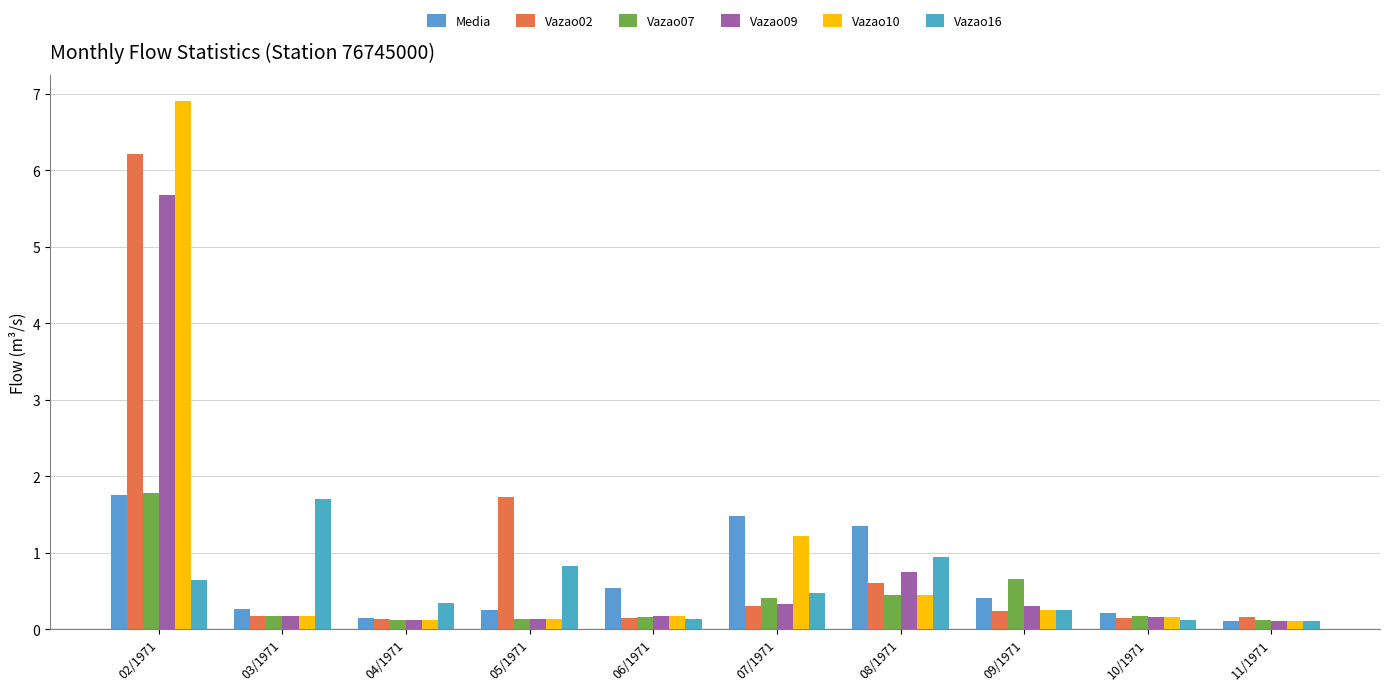

What are all the series names shown in the legend?

Media, Vazao02, Vazao07, Vazao09, Vazao10, Vazao16